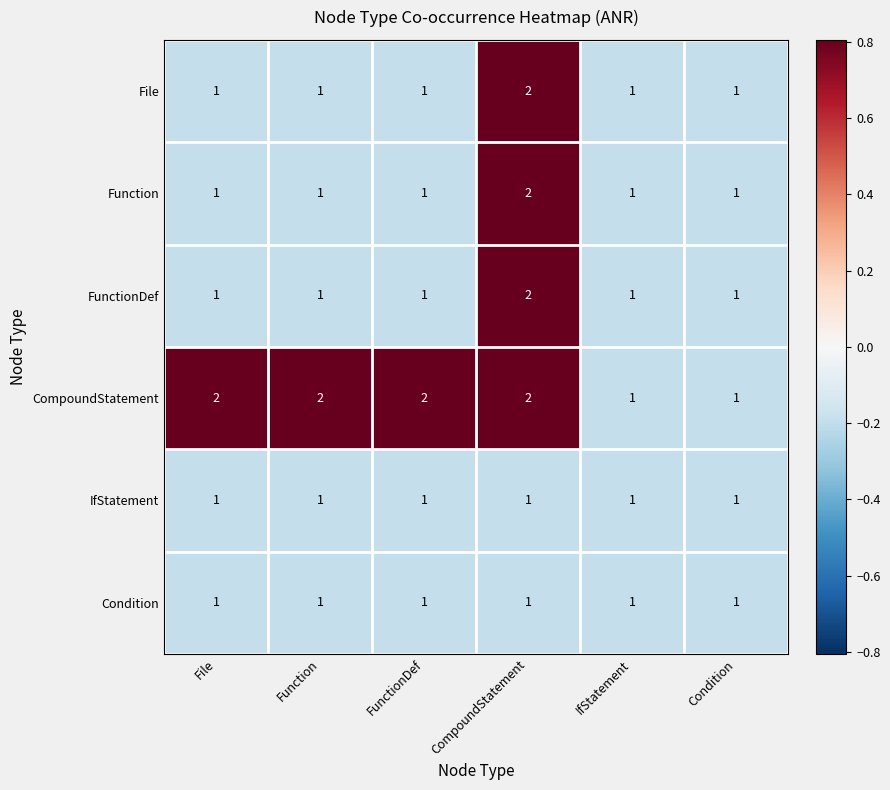

Which category has the highest value in the FunctionDef series?

CompoundStatement